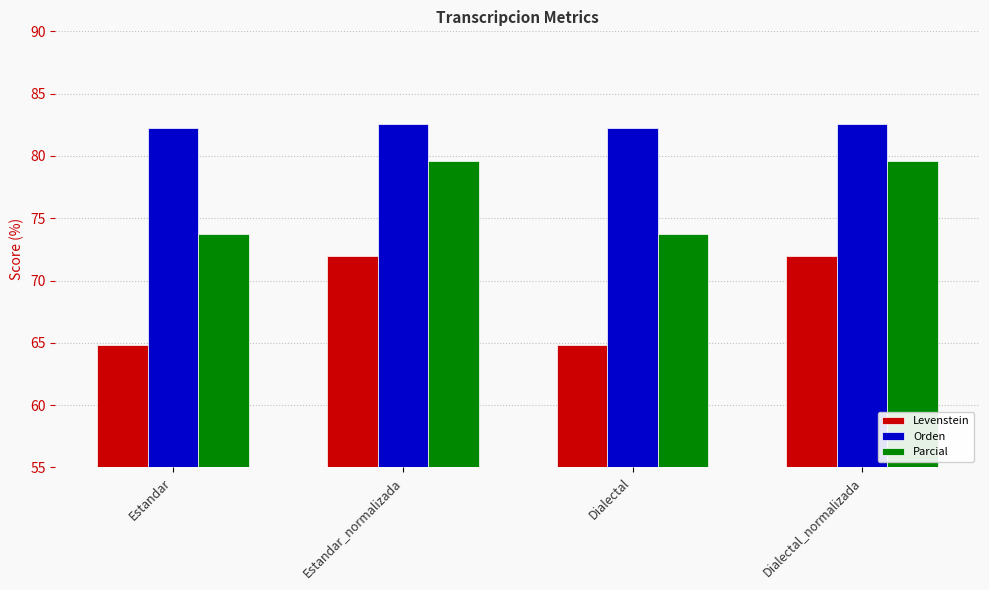

Rank the series by their average value, from lowest to highest.

Levenstein, Parcial, Orden